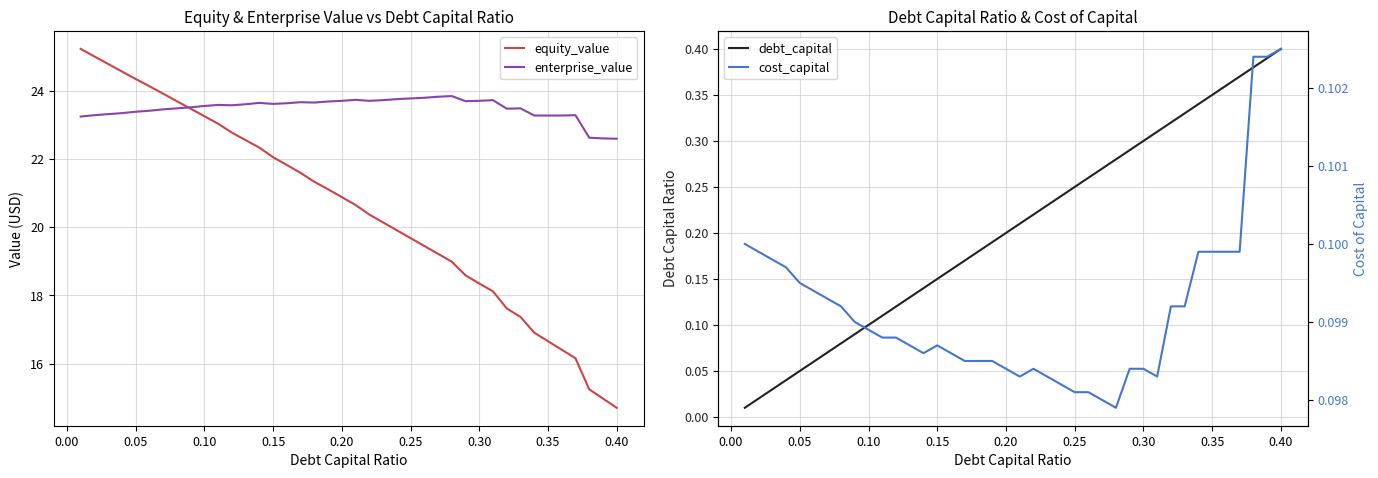

How many interior local valleys does the enterprise_value series have?

6